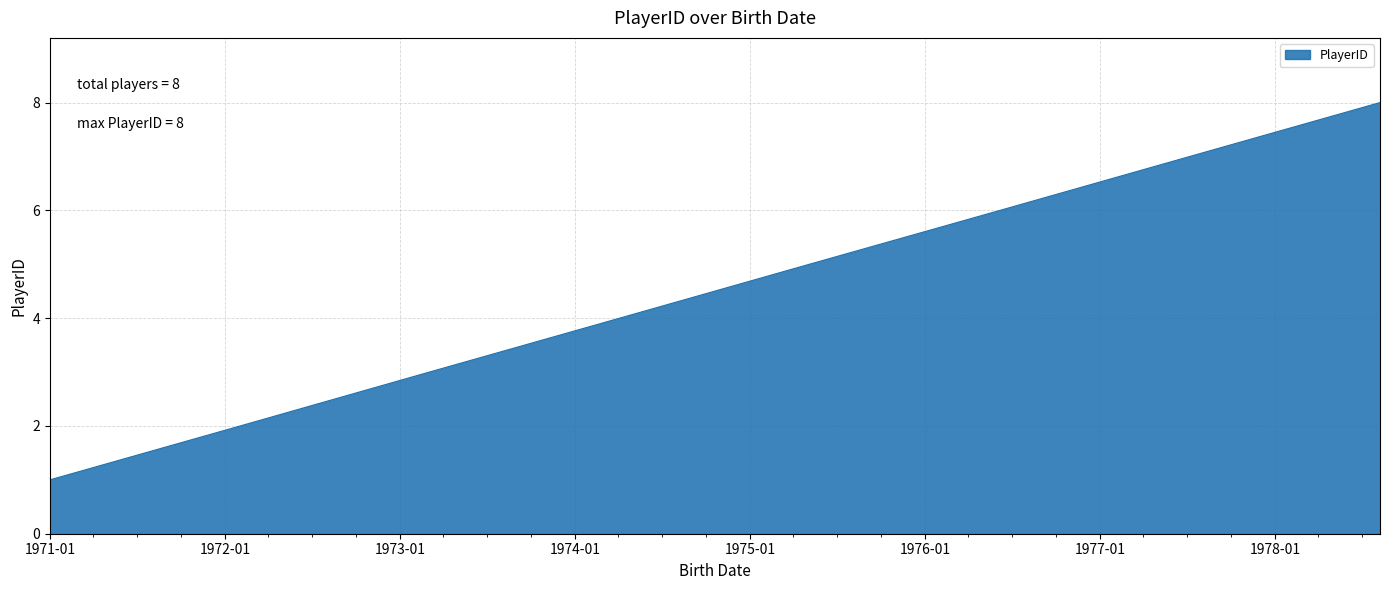

What is the maximum value shown in the chart?

8